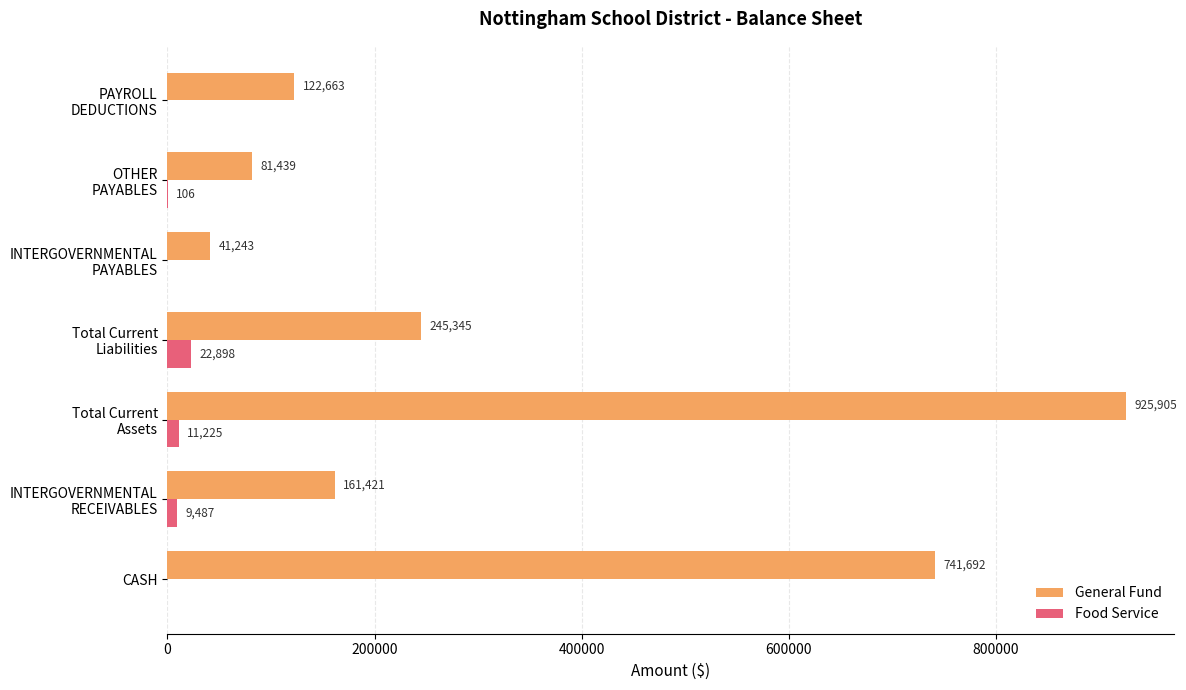

What is the sum of all Food Service values?

43716